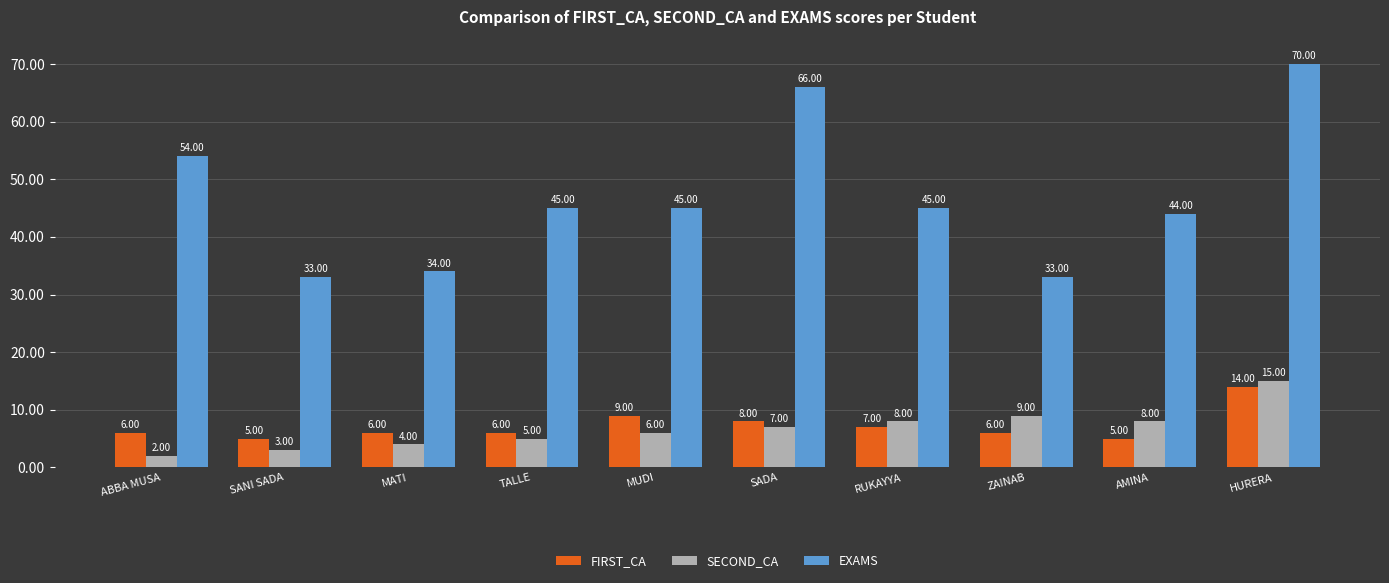

How many distinct data groups are displayed?

3